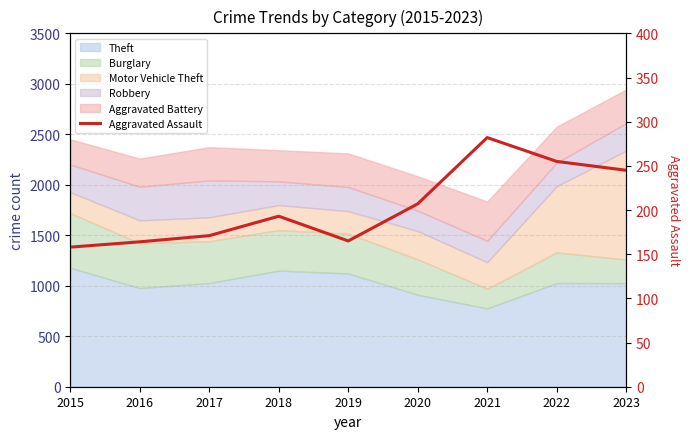

What is the minimum value shown in the chart?

158